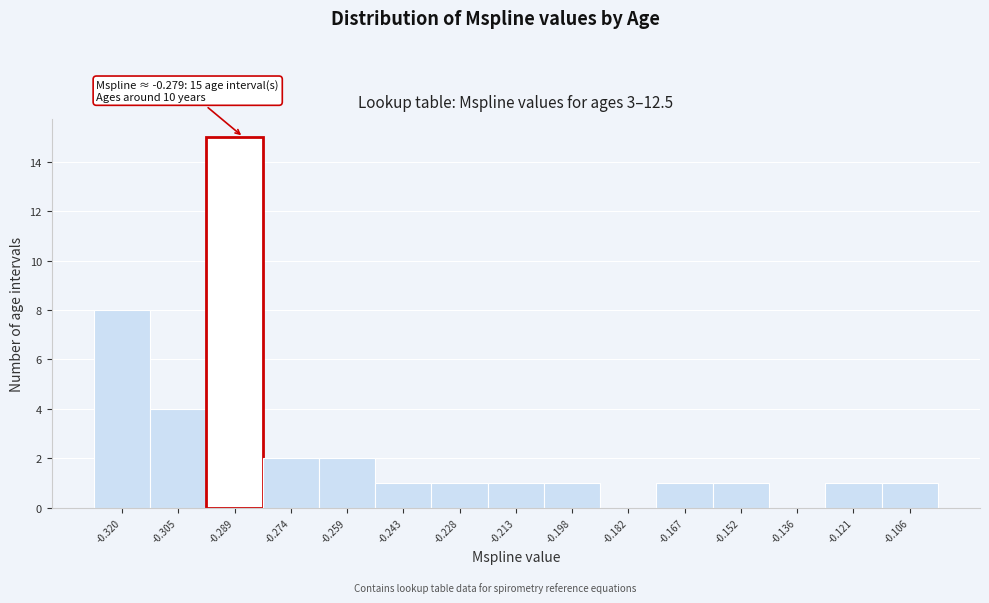

Reading left to right, what are all the values shown in this chart?

-0.320=8	-0.305=4	-0.289=15	-0.274=2	-0.259=2	-0.243=1	-0.228=1	-0.213=1	-0.198=1	-0.182=0	-0.167=1	-0.152=1	-0.136=0	-0.121=1	-0.106=1